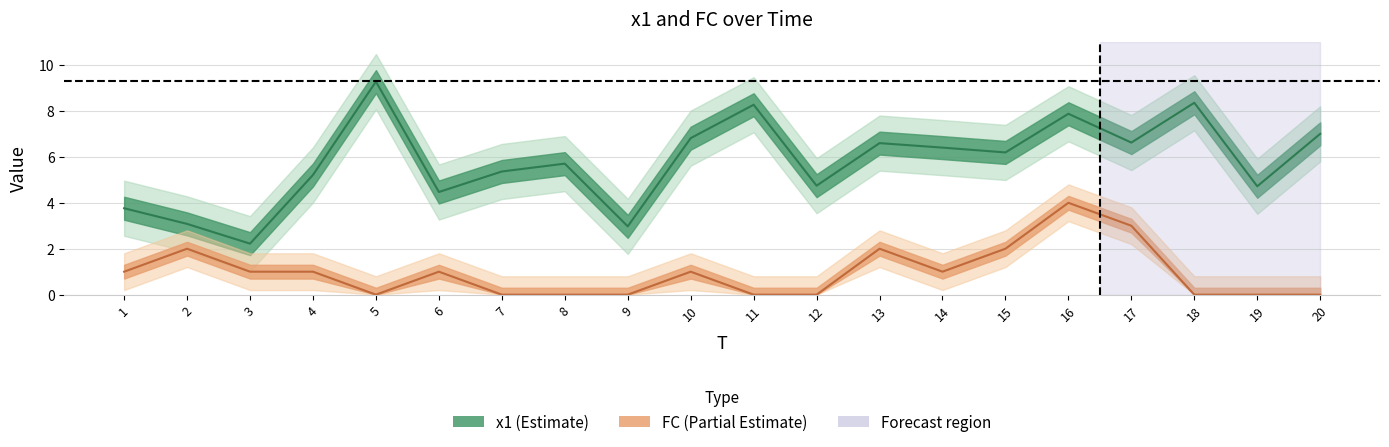

Reading right to left, list all the values displayed in this chart.

x1: 7.0	4.7	8.4	6.6	7.9	6.2	6.4	6.6	4.7	8.3	6.8	3.0	5.7	5.4	4.5	9.3	5.2	2.2	3.1	3.8
FC: 0.0	0.0	0.0	3.0	4.0	2.0	1.0	2.0	0.0	0.0	1.0	0.0	0.0	0.0	1.0	0.0	1.0	1.0	2.0	1.0